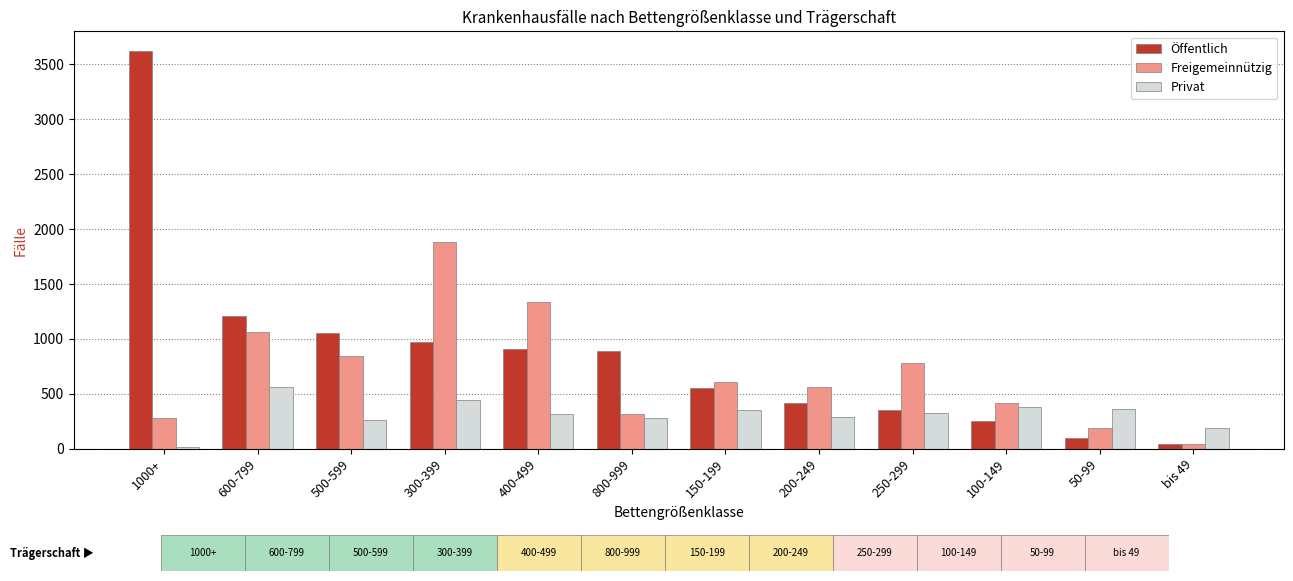

The value of Privat at 250-299 is 324. True or false?

True